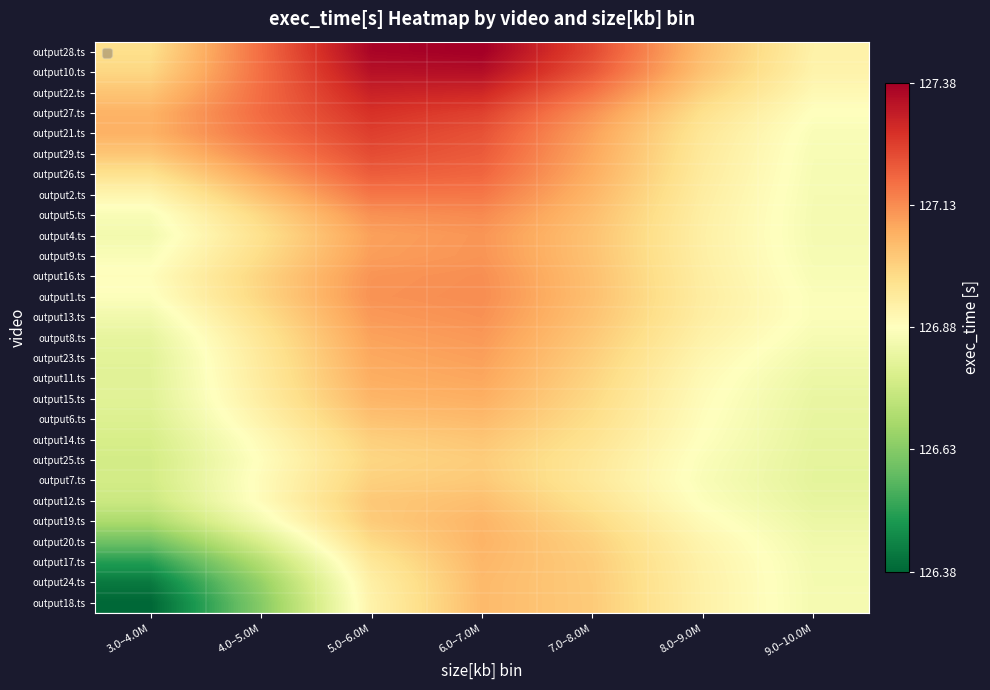

Reading left to right, list all the values displayed in this chart.

output18.ts: 3.0–4.0M=126.4	4.0–5.0M=126.6	5.0–6.0M=126.9	6.0–7.0M=127.1	7.0–8.0M=127.0	8.0–9.0M=126.9	9.0–10.0M=126.9
output24.ts: 3.0–4.0M=126.4	4.0–5.0M=126.7	5.0–6.0M=126.9	6.0–7.0M=127.1	7.0–8.0M=127.0	8.0–9.0M=126.9	9.0–10.0M=126.9
output17.ts: 3.0–4.0M=126.5	4.0–5.0M=126.7	5.0–6.0M=127.0	6.0–7.0M=127.1	7.0–8.0M=127.0	8.0–9.0M=126.9	9.0–10.0M=126.9
output20.ts: 3.0–4.0M=126.6	4.0–5.0M=126.8	5.0–6.0M=127.0	6.0–7.0M=127.1	7.0–8.0M=127.0	8.0–9.0M=126.9	9.0–10.0M=126.8
output19.ts: 3.0–4.0M=126.7	4.0–5.0M=126.9	5.0–6.0M=127.0	6.0–7.0M=127.1	7.0–8.0M=127.0	8.0–9.0M=126.9	9.0–10.0M=126.8
output12.ts: 3.0–4.0M=126.8	4.0–5.0M=126.9	5.0–6.0M=127.0	6.0–7.0M=127.0	7.0–8.0M=127.0	8.0–9.0M=126.9	9.0–10.0M=126.8
output7.ts: 3.0–4.0M=126.8	4.0–5.0M=126.9	5.0–6.0M=127.0	6.0–7.0M=127.0	7.0–8.0M=127.0	8.0–9.0M=126.9	9.0–10.0M=126.8
output25.ts: 3.0–4.0M=126.8	4.0–5.0M=126.9	5.0–6.0M=127.0	6.0–7.0M=127.0	7.0–8.0M=127.0	8.0–9.0M=126.9	9.0–10.0M=126.8
output14.ts: 3.0–4.0M=126.8	4.0–5.0M=126.9	5.0–6.0M=127.0	6.0–7.0M=127.0	7.0–8.0M=127.0	8.0–9.0M=126.9	9.0–10.0M=126.8
output6.ts: 3.0–4.0M=126.8	4.0–5.0M=126.9	5.0–6.0M=127.0	6.0–7.0M=127.1	7.0–8.0M=127.0	8.0–9.0M=126.9	9.0–10.0M=126.8
output15.ts: 3.0–4.0M=126.8	4.0–5.0M=126.9	5.0–6.0M=127.1	6.0–7.0M=127.1	7.0–8.0M=127.0	8.0–9.0M=126.9	9.0–10.0M=126.8
output11.ts: 3.0–4.0M=126.8	4.0–5.0M=126.9	5.0–6.0M=127.1	6.0–7.0M=127.1	7.0–8.0M=127.0	8.0–9.0M=126.9	9.0–10.0M=126.8
output23.ts: 3.0–4.0M=126.8	4.0–5.0M=127.0	5.0–6.0M=127.1	6.0–7.0M=127.1	7.0–8.0M=127.0	8.0–9.0M=126.9	9.0–10.0M=126.8
output8.ts: 3.0–4.0M=126.8	4.0–5.0M=127.0	5.0–6.0M=127.1	6.0–7.0M=127.1	7.0–8.0M=127.0	8.0–9.0M=126.9	9.0–10.0M=126.9
output13.ts: 3.0–4.0M=126.8	4.0–5.0M=127.0	5.0–6.0M=127.1	6.0–7.0M=127.1	7.0–8.0M=127.0	8.0–9.0M=126.9	9.0–10.0M=126.9
output1.ts: 3.0–4.0M=126.9	4.0–5.0M=127.0	5.0–6.0M=127.1	6.0–7.0M=127.1	7.0–8.0M=127.0	8.0–9.0M=126.9	9.0–10.0M=126.9
output16.ts: 3.0–4.0M=126.9	4.0–5.0M=127.0	5.0–6.0M=127.1	6.0–7.0M=127.1	7.0–8.0M=127.0	8.0–9.0M=126.9	9.0–10.0M=126.9
output9.ts: 3.0–4.0M=126.9	4.0–5.0M=127.0	5.0–6.0M=127.1	6.0–7.0M=127.1	7.0–8.0M=127.0	8.0–9.0M=126.9	9.0–10.0M=126.9
output4.ts: 3.0–4.0M=126.9	4.0–5.0M=127.0	5.0–6.0M=127.1	6.0–7.0M=127.1	7.0–8.0M=127.0	8.0–9.0M=126.9	9.0–10.0M=126.9
output5.ts: 3.0–4.0M=126.9	4.0–5.0M=127.0	5.0–6.0M=127.1	6.0–7.0M=127.1	7.0–8.0M=127.0	8.0–9.0M=126.9	9.0–10.0M=126.9
output2.ts: 3.0–4.0M=126.9	4.0–5.0M=127.0	5.0–6.0M=127.2	6.0–7.0M=127.2	7.0–8.0M=127.1	8.0–9.0M=126.9	9.0–10.0M=126.9
output26.ts: 3.0–4.0M=127.0	4.0–5.0M=127.1	5.0–6.0M=127.2	6.0–7.0M=127.2	7.0–8.0M=127.1	8.0–9.0M=126.9	9.0–10.0M=126.9
output29.ts: 3.0–4.0M=127.0	4.0–5.0M=127.1	5.0–6.0M=127.2	6.0–7.0M=127.2	7.0–8.0M=127.1	8.0–9.0M=127.0	9.0–10.0M=126.9
output21.ts: 3.0–4.0M=127.1	4.0–5.0M=127.2	5.0–6.0M=127.3	6.0–7.0M=127.2	7.0–8.0M=127.1	8.0–9.0M=127.0	9.0–10.0M=126.9
output27.ts: 3.0–4.0M=127.1	4.0–5.0M=127.2	5.0–6.0M=127.3	6.0–7.0M=127.3	7.0–8.0M=127.1	8.0–9.0M=127.0	9.0–10.0M=126.9
output22.ts: 3.0–4.0M=127.0	4.0–5.0M=127.2	5.0–6.0M=127.3	6.0–7.0M=127.3	7.0–8.0M=127.2	8.0–9.0M=127.0	9.0–10.0M=126.9
output10.ts: 3.0–4.0M=127.0	4.0–5.0M=127.2	5.0–6.0M=127.3	6.0–7.0M=127.4	7.0–8.0M=127.2	8.0–9.0M=127.0	9.0–10.0M=126.9
output28.ts: 3.0–4.0M=127.0	4.0–5.0M=127.2	5.0–6.0M=127.4	6.0–7.0M=127.4	7.0–8.0M=127.2	8.0–9.0M=127.1	9.0–10.0M=126.9